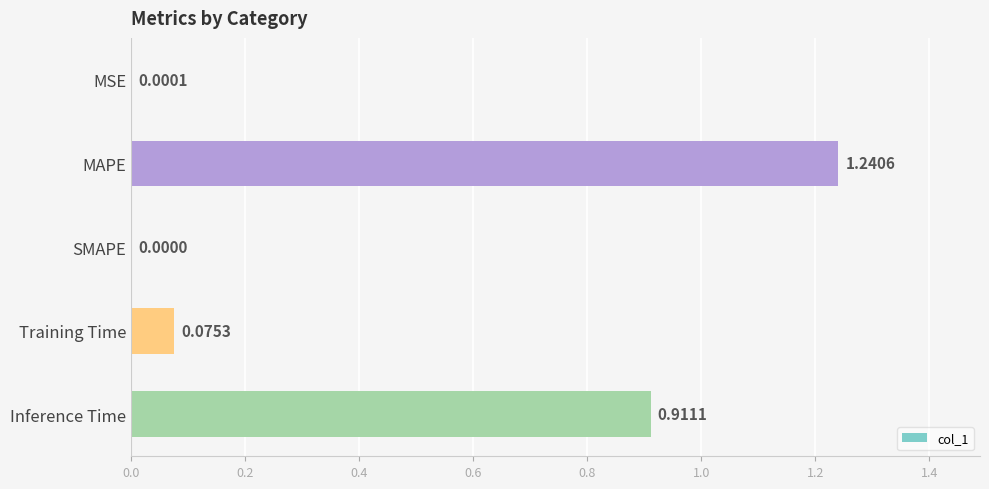

Count the number of categories in the chart.

5